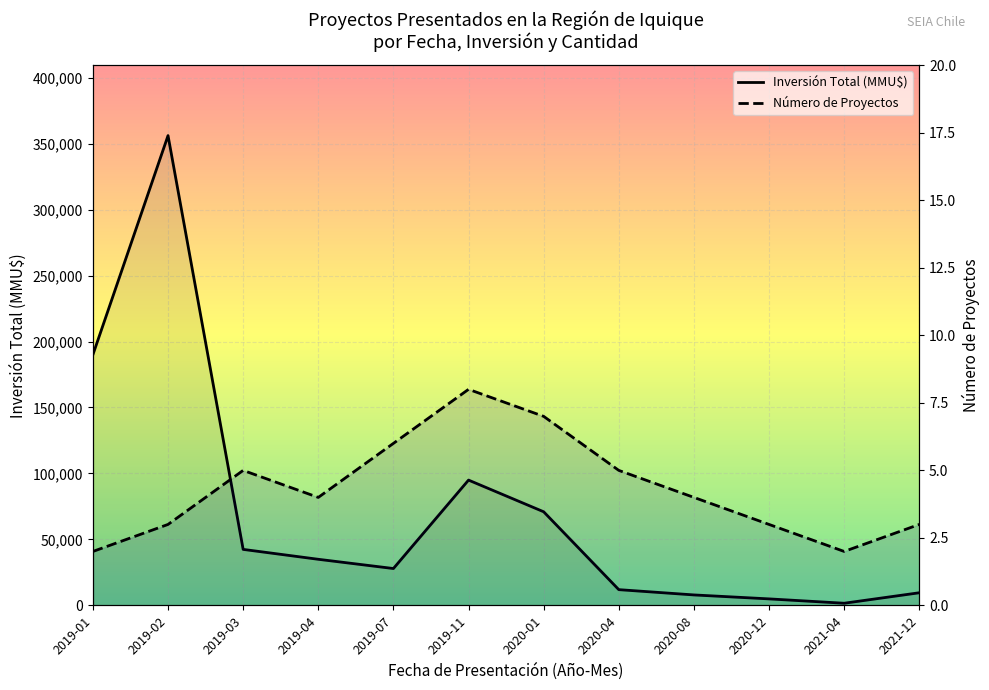

True or false: Inversión Total (MMU$) and Número de Proyectos intersect in this chart.

False